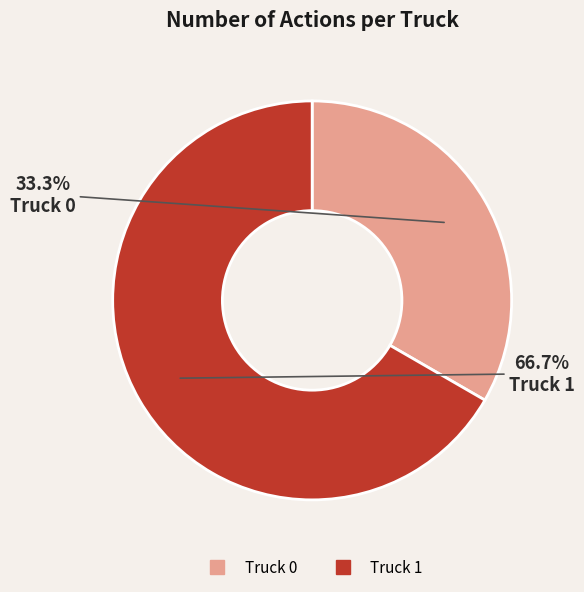

To the nearest percent, what is the difference between the Truck 1 and Truck 0 slice percentages?

33%